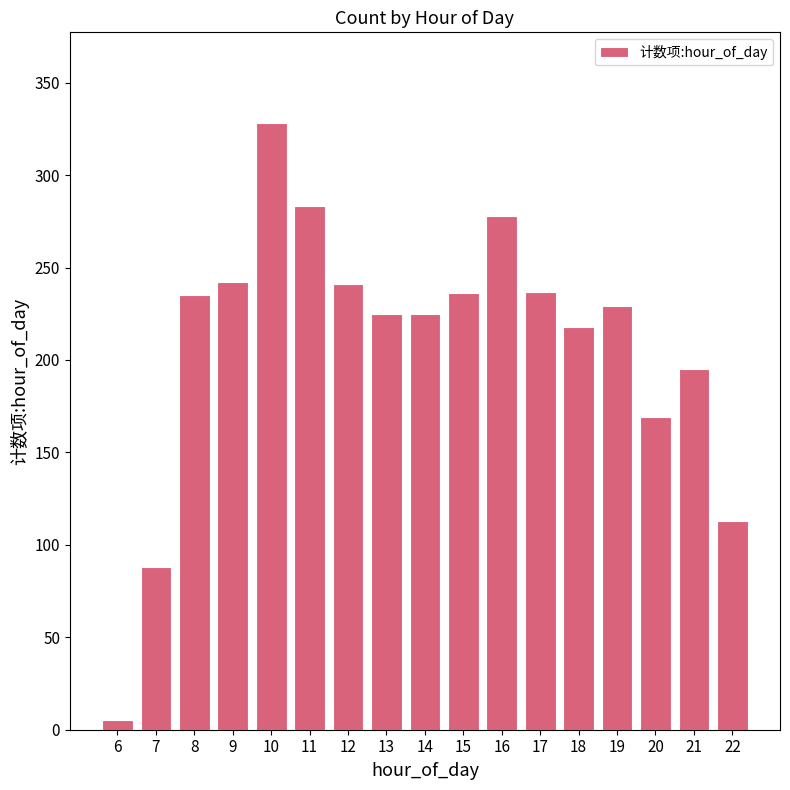

What is the sum of all values?

3547